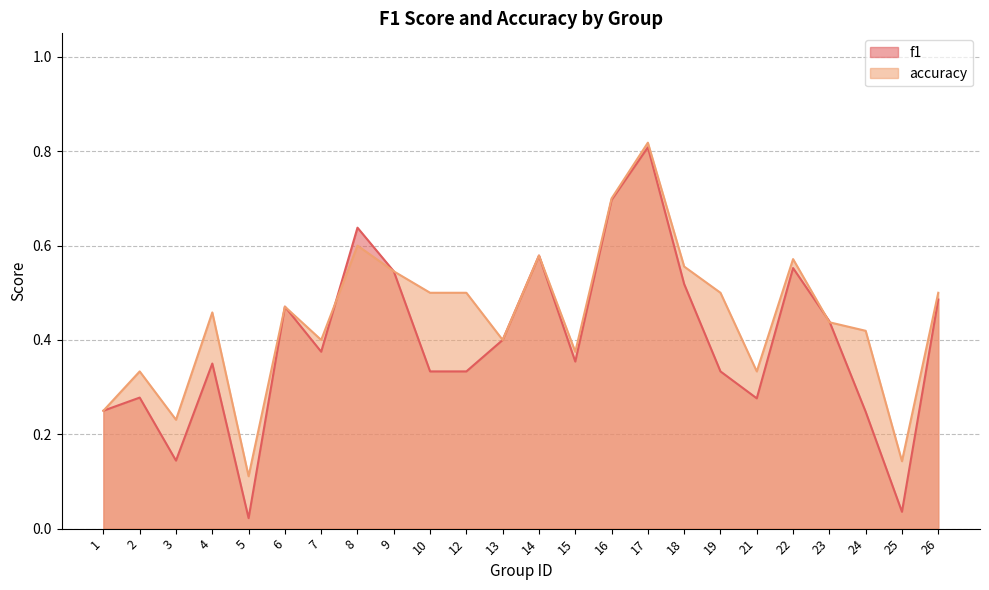

At which label is accuracy closest to 0?

5